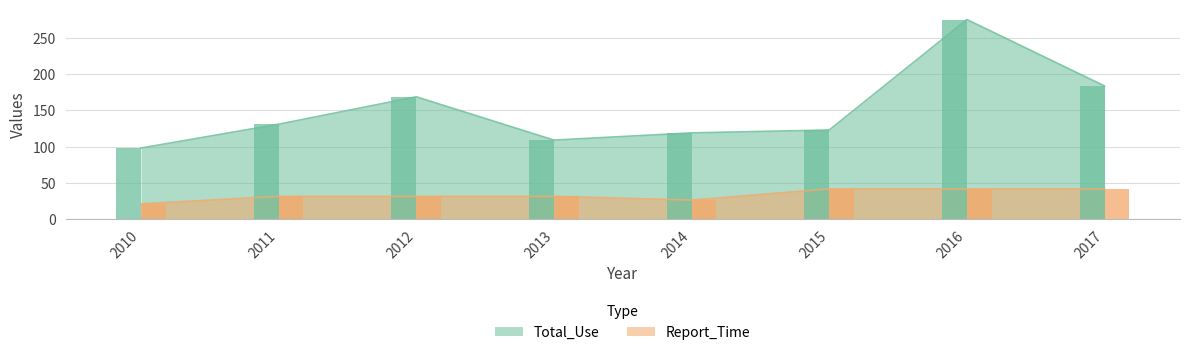

True or false: Report_Time has a value of 25.9 at 2014.

True